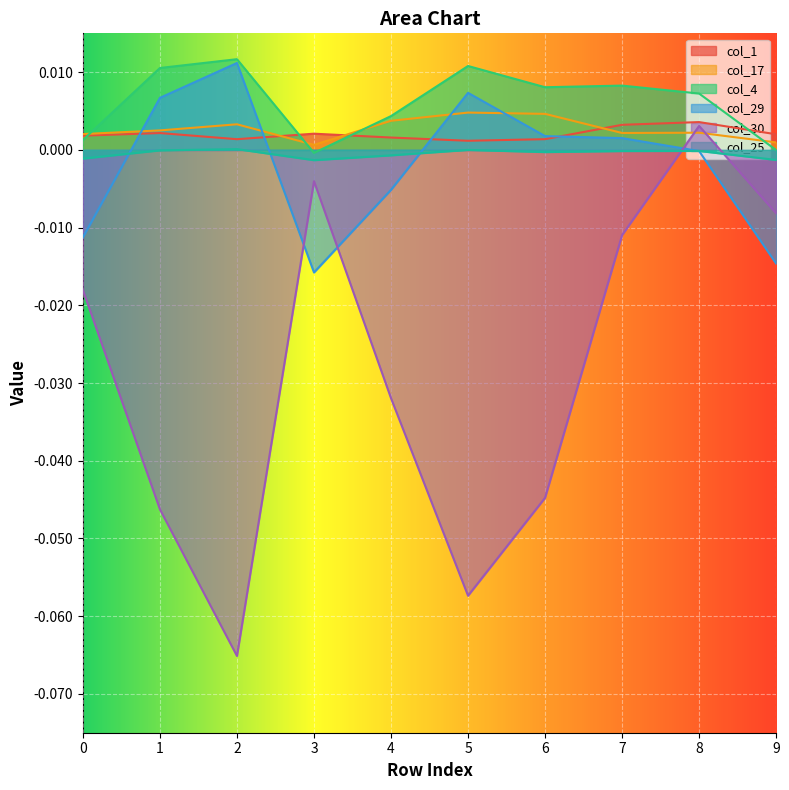

How many lines are shown in the chart?

6